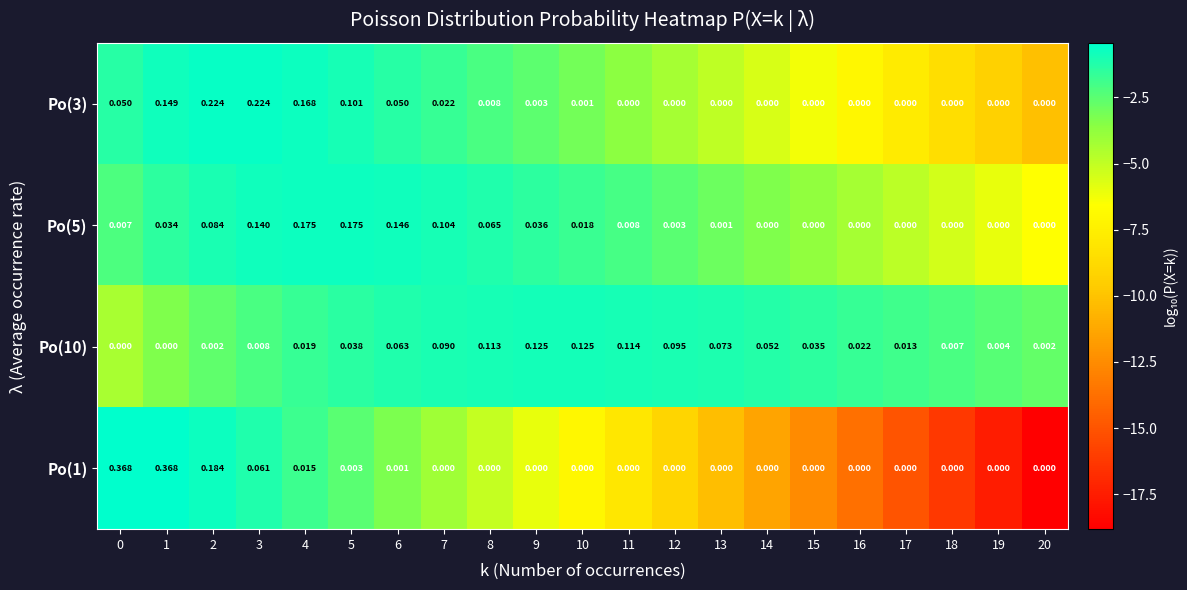

Is the value of Po(10) at 16 greater than the value of Po(1) at 20?

Yes